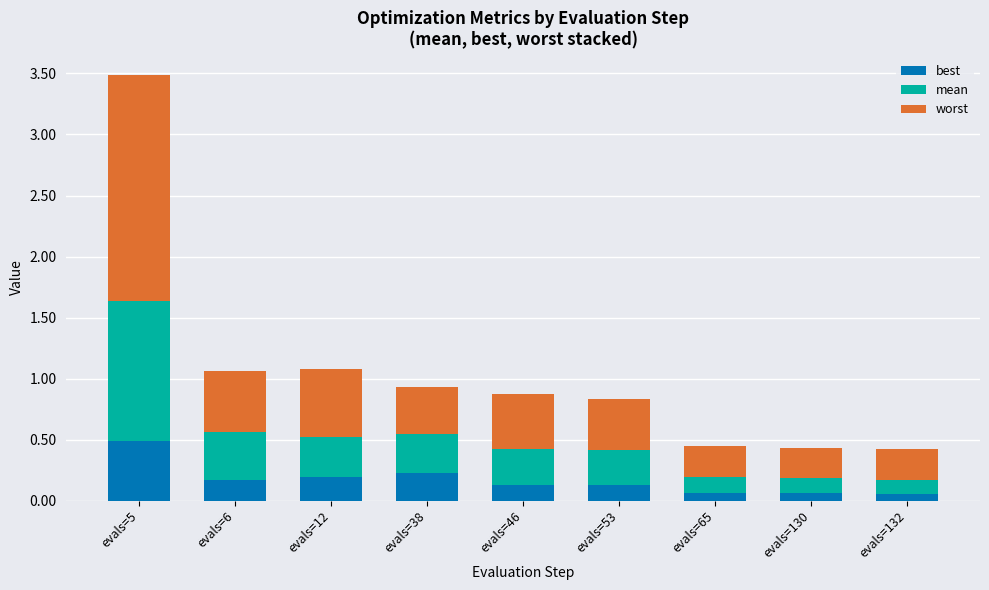

What are all the series names shown in the legend?

best, mean, worst